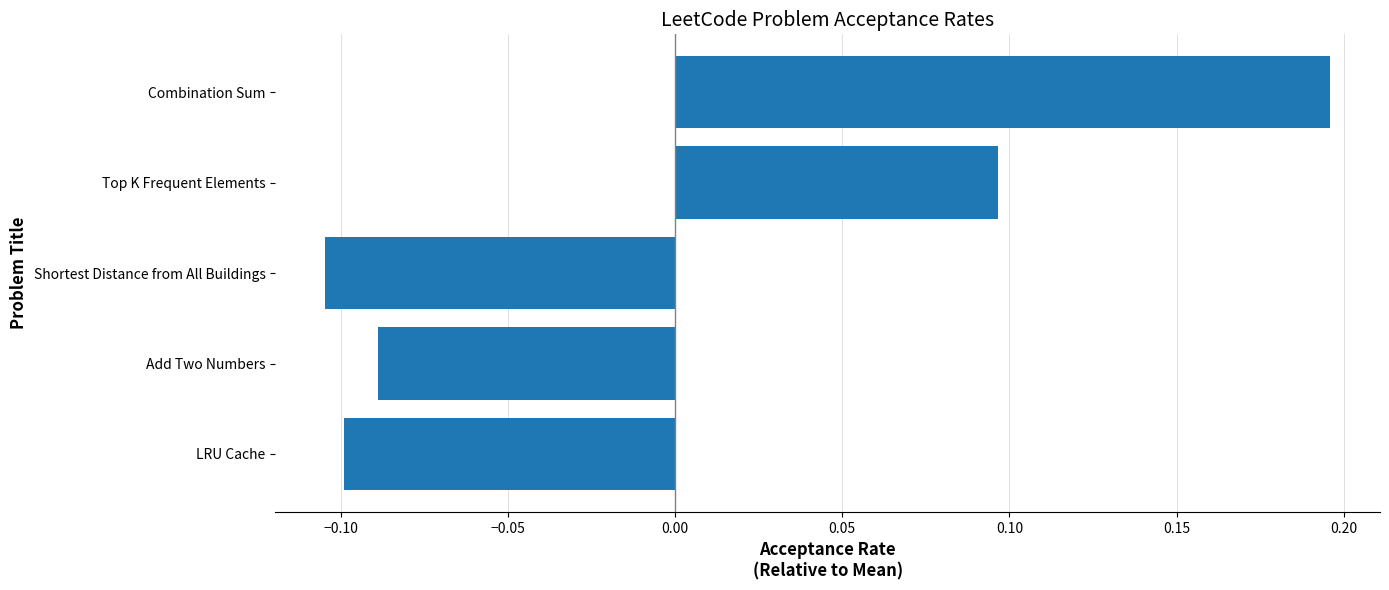

What is the difference between the values at LRU Cache and Combination Sum?

0.3